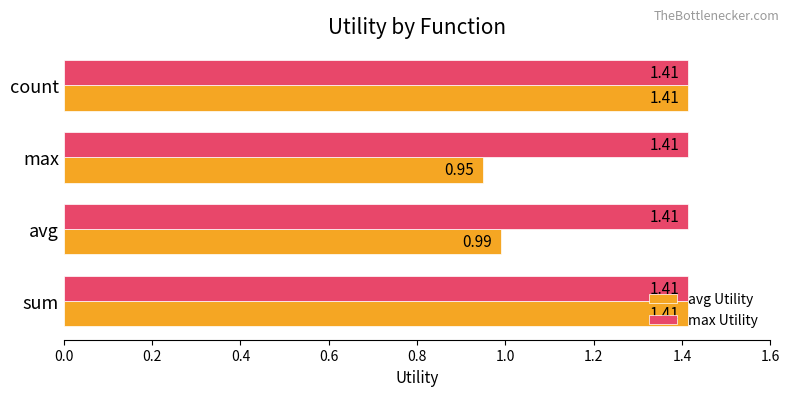

At how many categories does at least one series exceed 0?

4